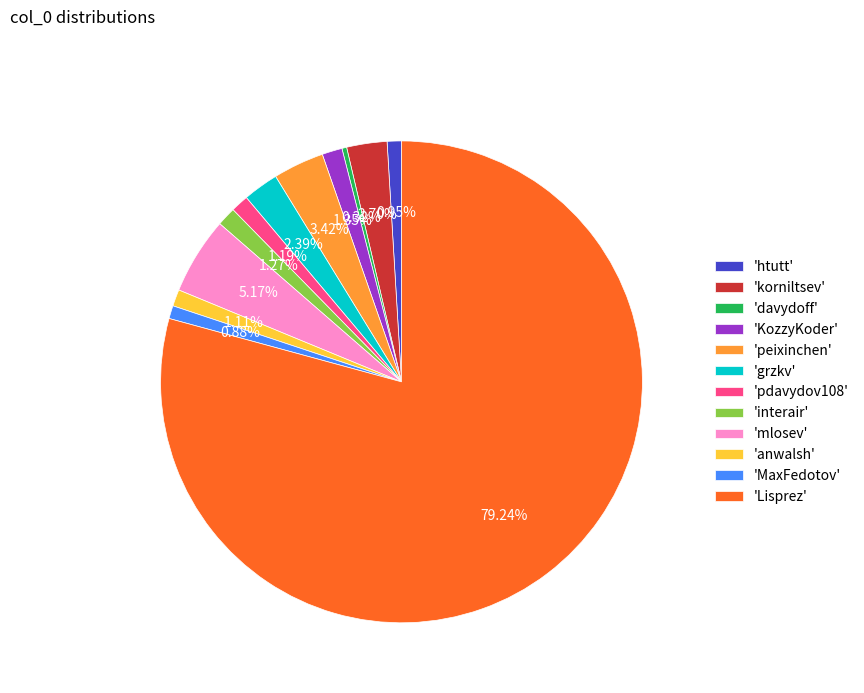

Does 'interair' account for over 50% of the chart?

No